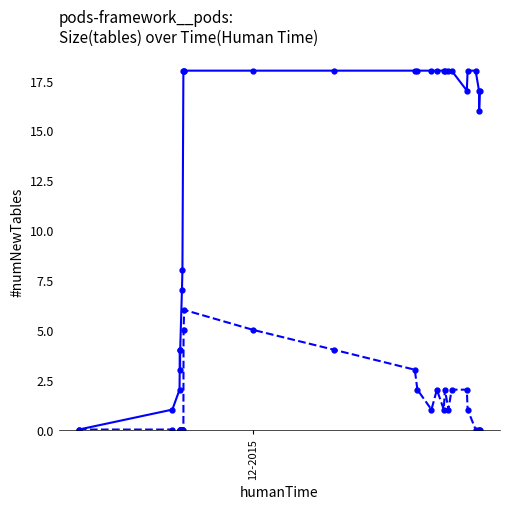

What is the greatest value displayed?

18